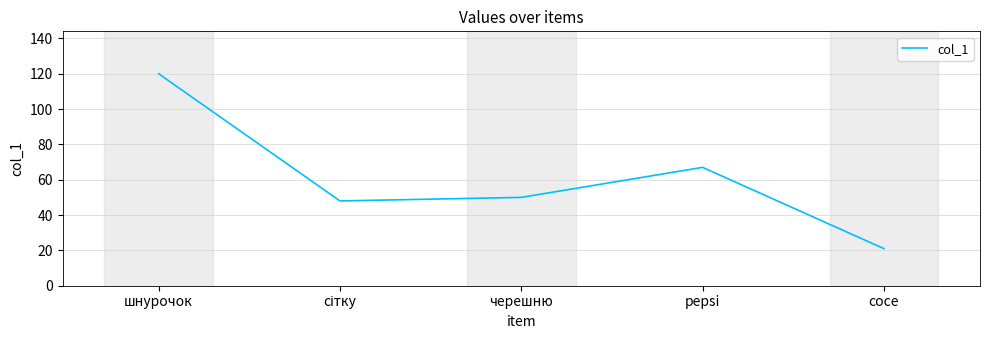

Where is the first local maximum?

pepsi